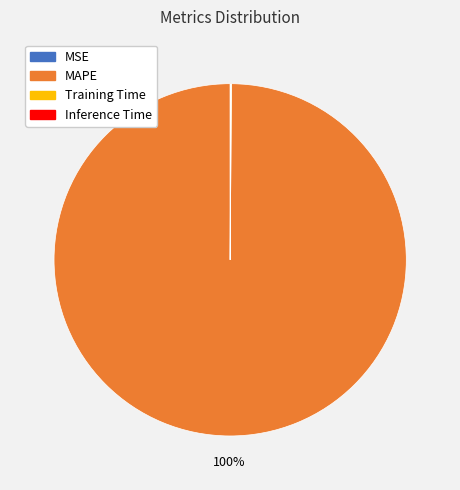

What is the largest slice in the pie chart?

MAPE